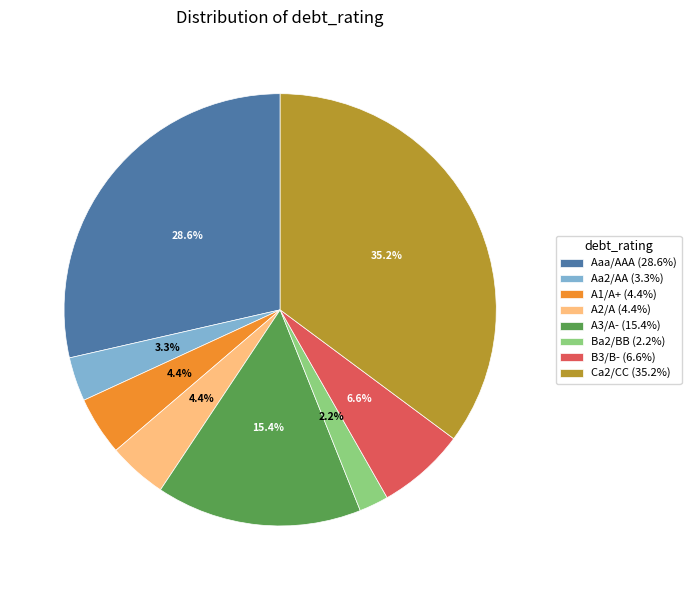

To the nearest percent, what percentage of the pie is B3/B-?

7%